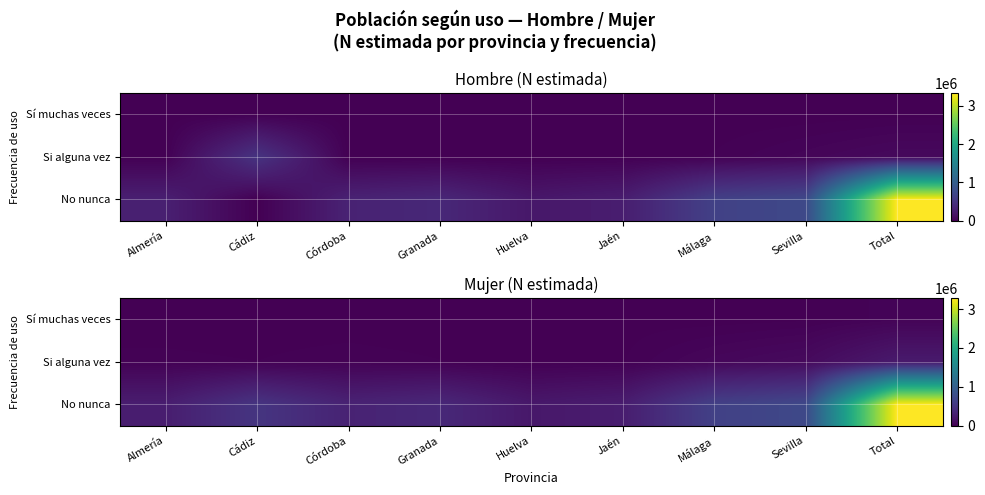

Which has a higher value, Almería or Jaén?

Almería